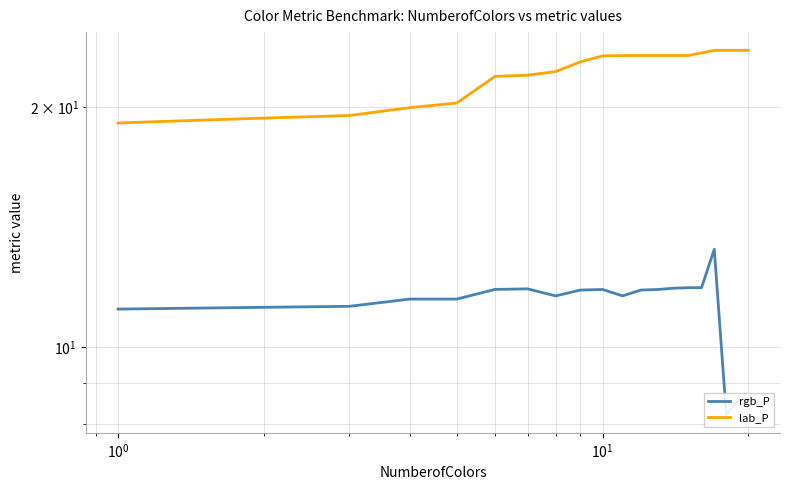

Is the value of lab_P at 9 greater than the value of rgb_P at $\mathdefault{10^{1}}$?

Yes